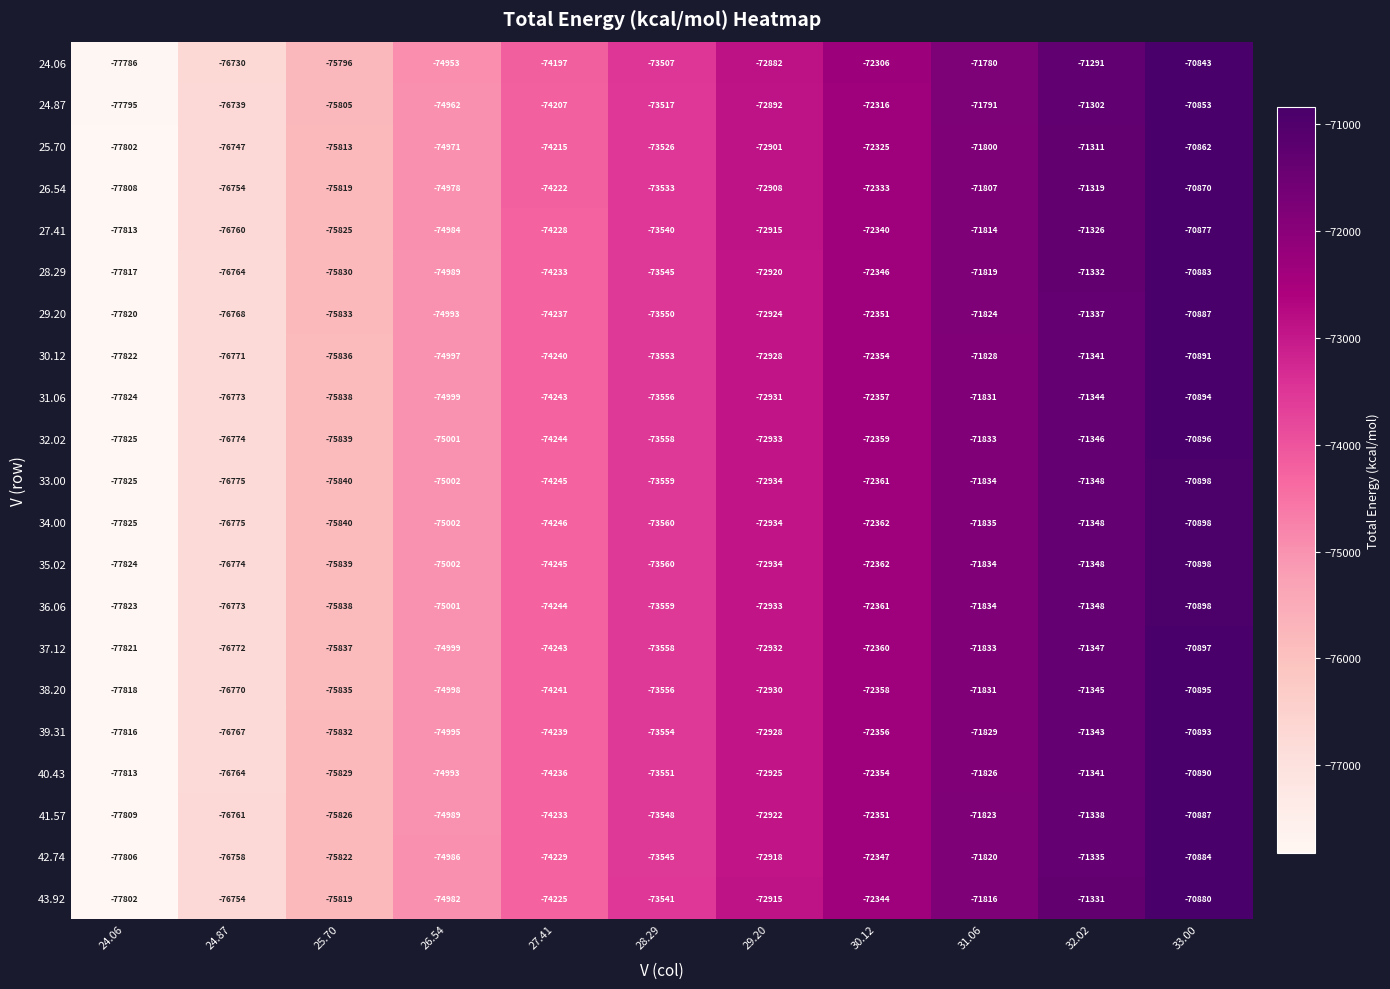

Where is 30.12 nearest to the value -74356?

27.41